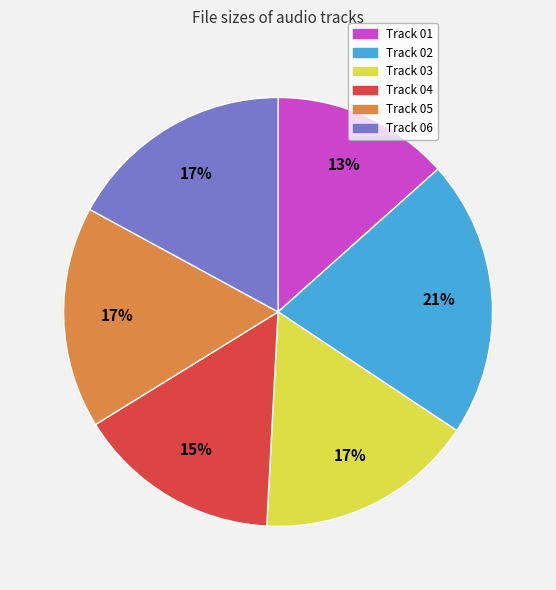

True or false: Track 02 accounts for 21% of the total.

True